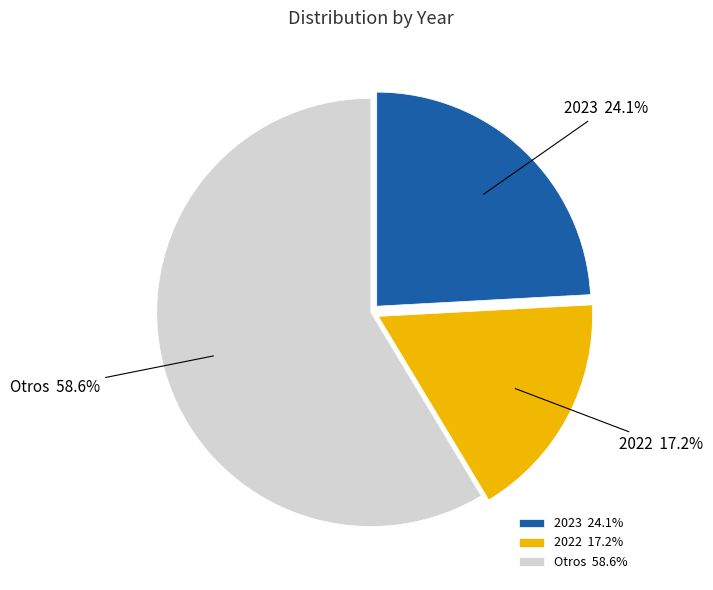

Is there a majority slice in this chart?

Yes